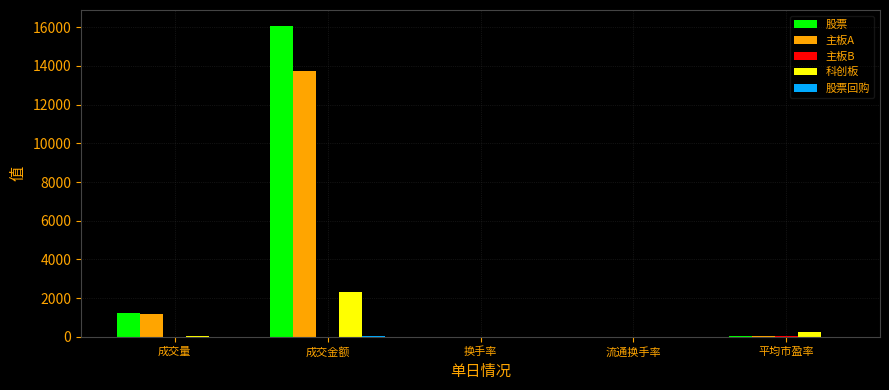

What is the sum of all 主板A values?

14964.8